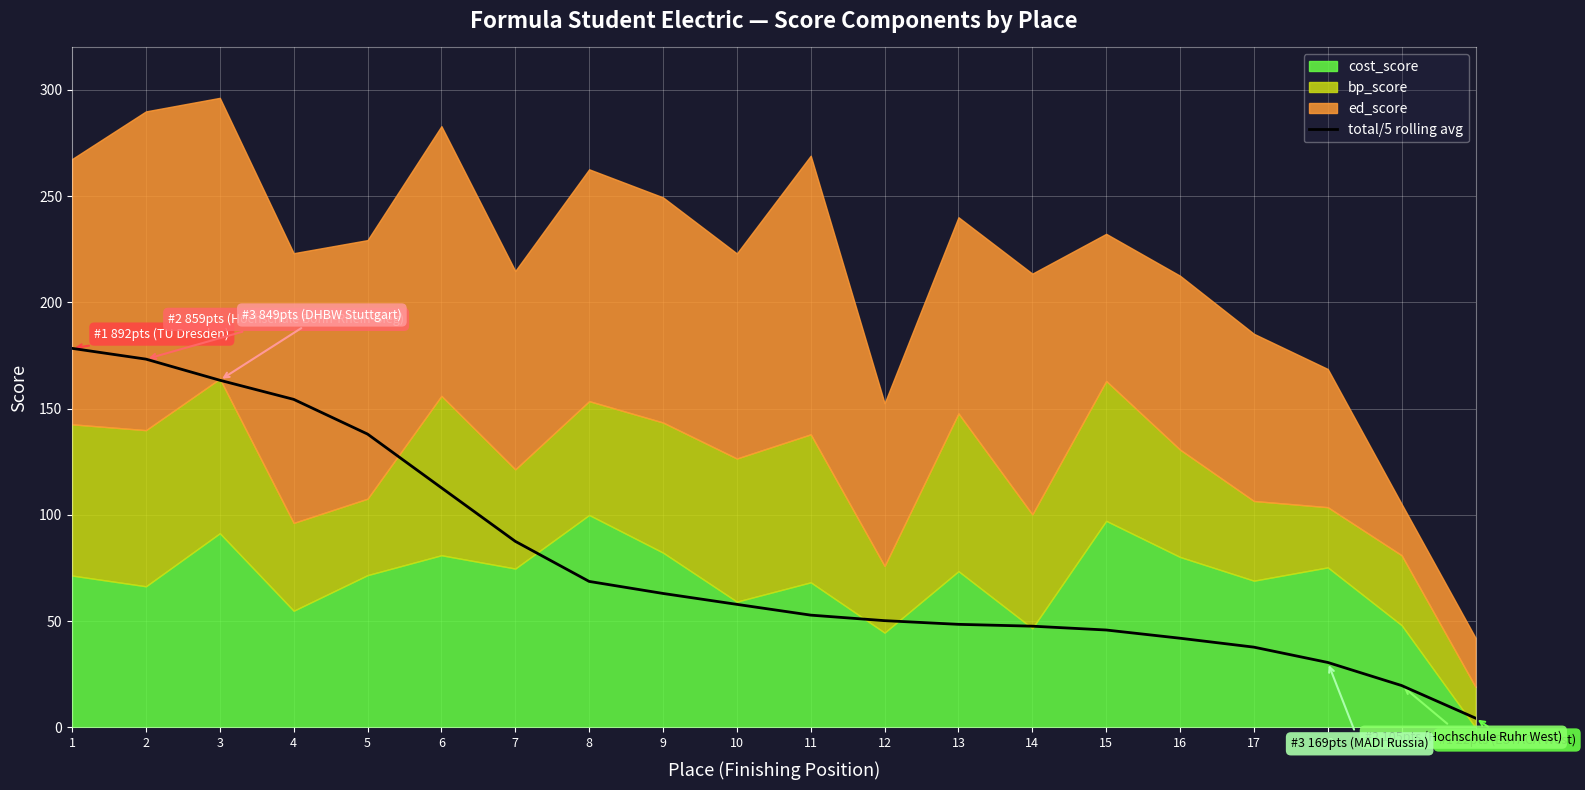

Reading left to right, what are all the values shown in this chart?

1=178.4	2=173.3	3=163.4	4=154.4	5=138.1	6=112.8	7=87.6	8=68.7	9=63.1	10=57.9	11=52.9	12=50.3	13=48.5	14=47.7	15=45.9	16=42.0	17=37.8	18=30.6	19=19.7	20=4.4